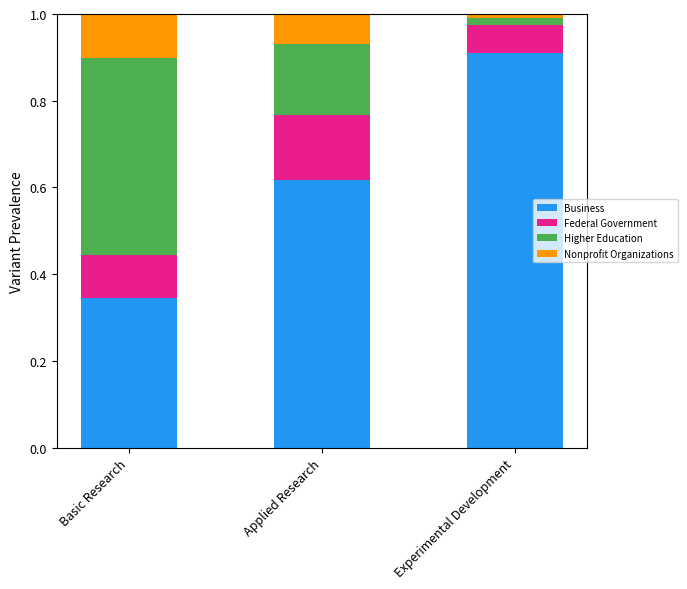

What is the total value across all series at Basic Research?

1.0